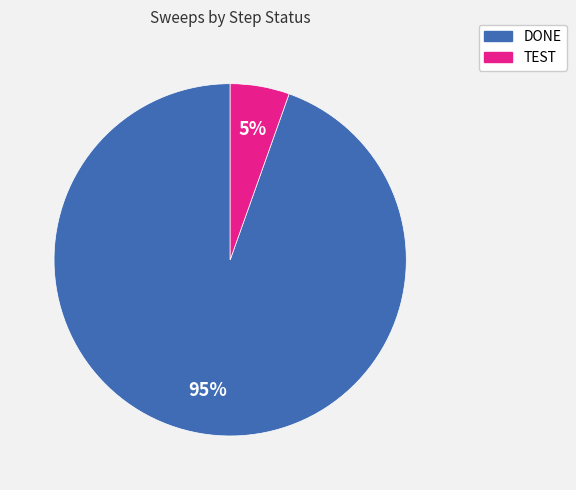

To the nearest percent, what is the average slice percentage?

50%